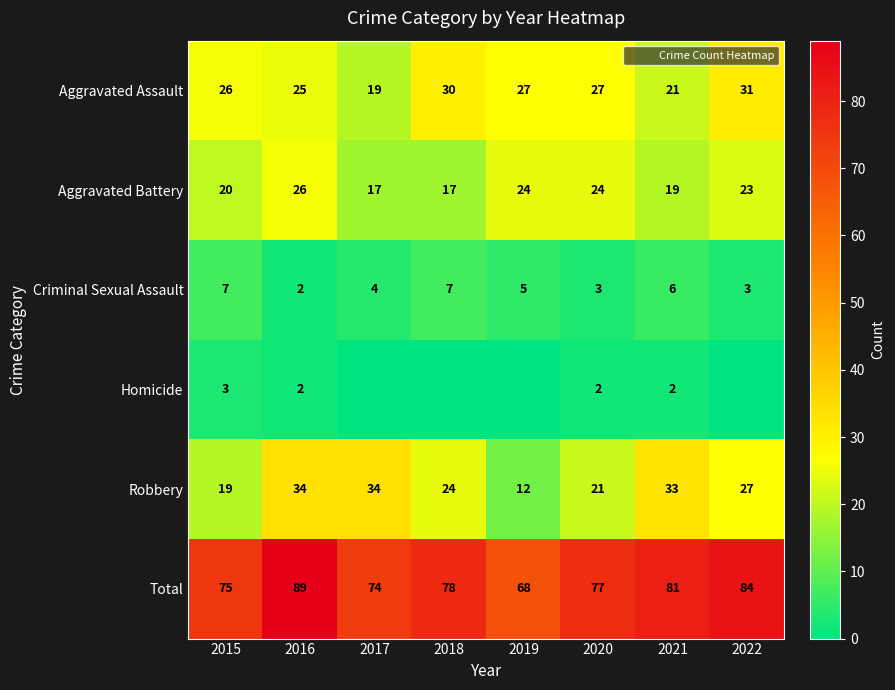

List the series in order of their peak value, highest first.

Total, Robbery, Aggravated Assault, Aggravated Battery, Criminal Sexual Assault, Homicide